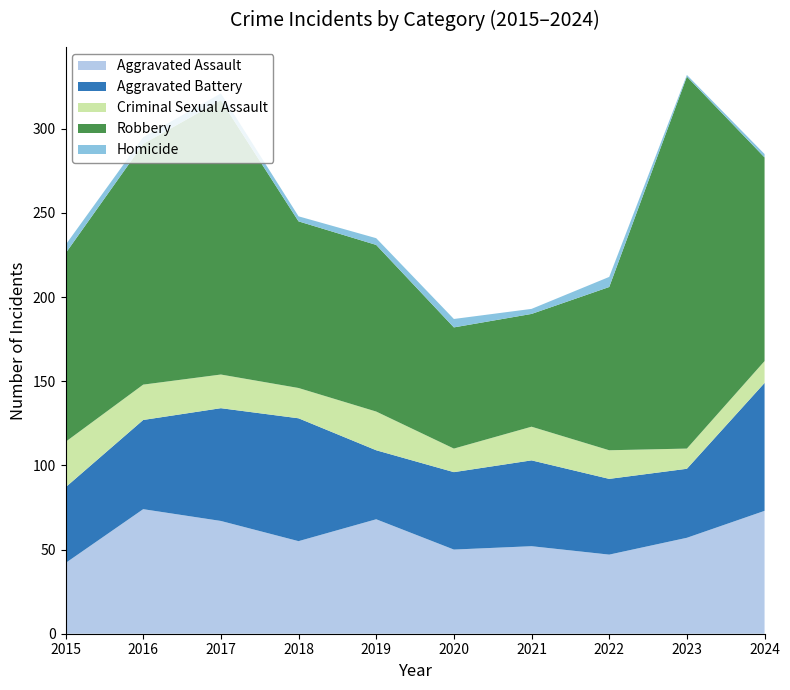

Reading right to left, extract all data points from this chart.

Aggravated Assault: 73	57	47	52	50	68	55	67	74	42
Aggravated Battery: 76	41	45	51	46	41	73	67	53	45
Criminal Sexual Assault: 13	12	17	20	14	23	18	20	21	27
Robbery: 121	221	97	67	72	99	99	163	143	112
Homicide: 2	1	6	3	5	4	3	4	4	5